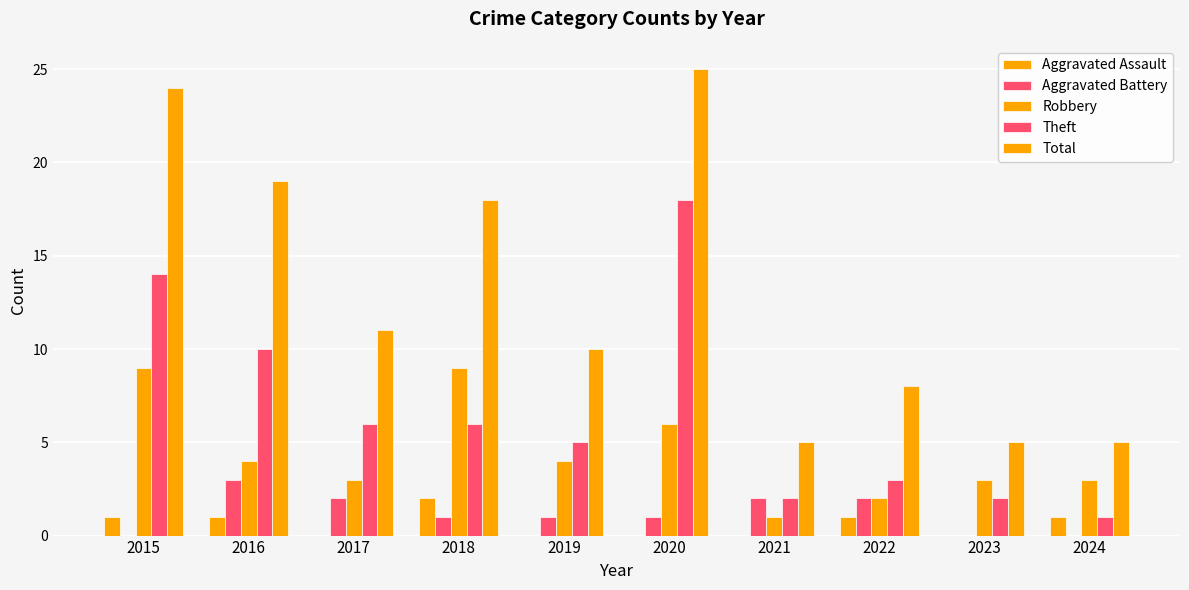

Reading left to right, transcribe all the data shown in this chart.

Aggravated Assault: 1	1	0	2	0	0	0	1	0	1
Aggravated Battery: 0	3	2	1	1	1	2	2	0	0
Robbery: 9	4	3	9	4	6	1	2	3	3
Theft: 14	10	6	6	5	18	2	3	2	1
Total: 24	19	11	18	10	25	5	8	5	5